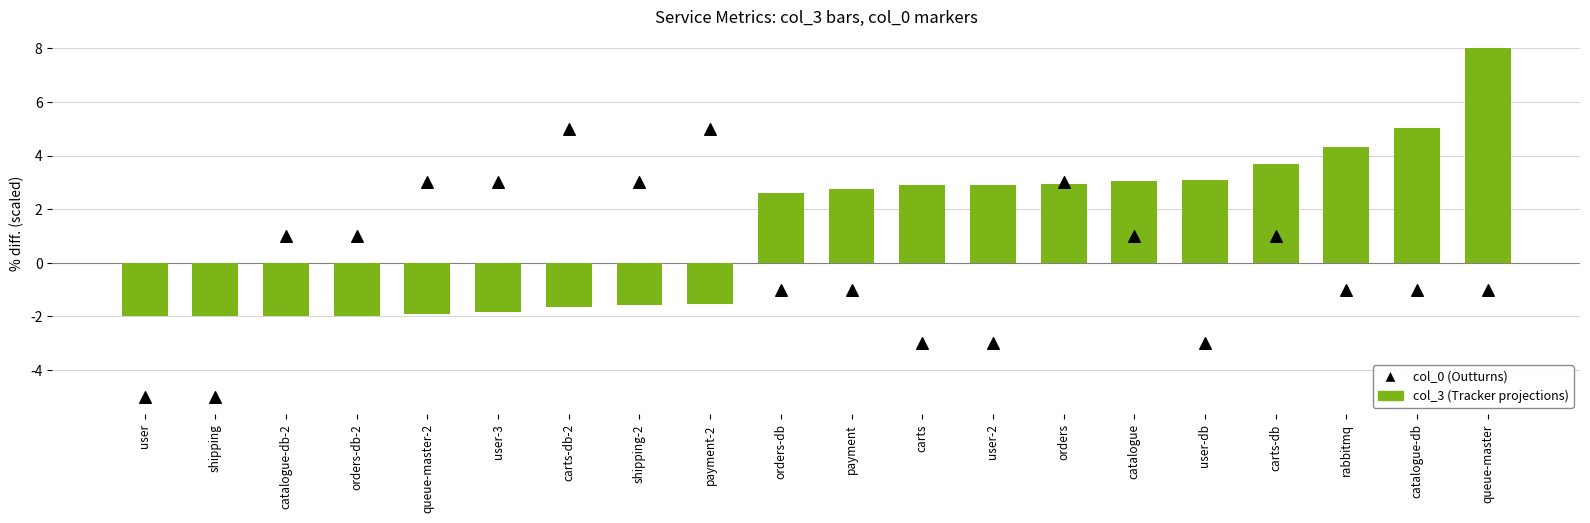

Which series has the widest spread of Y values?

col_0 (scaled)